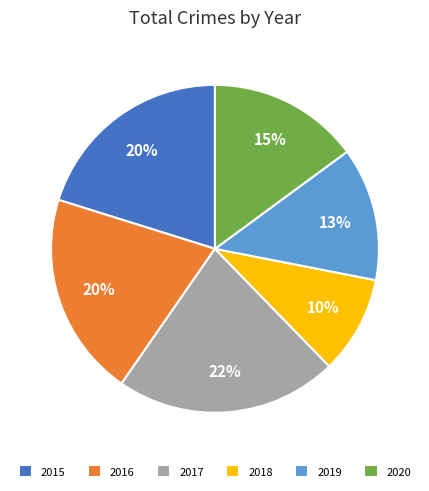

To the nearest percent, what is the combined percentage of 2016 and 2017?

42%